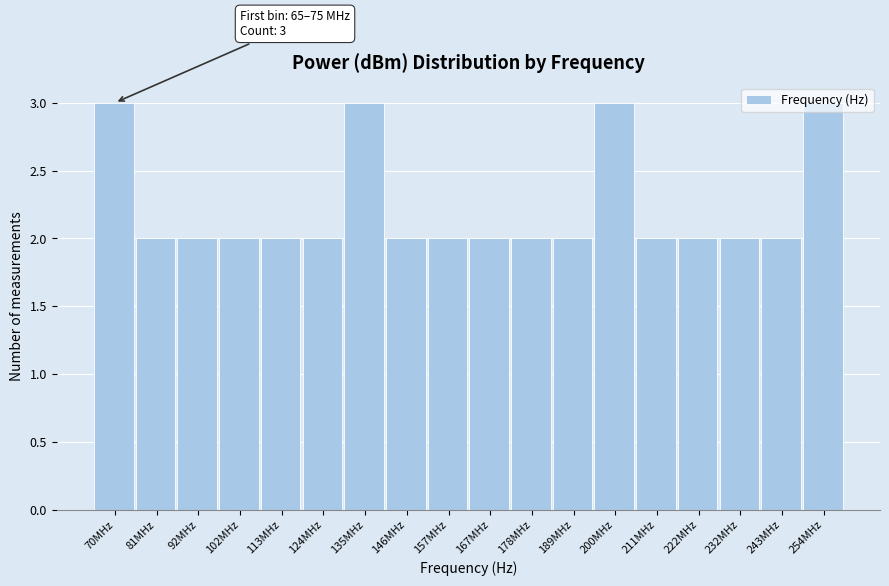

What is the greatest value displayed?

3